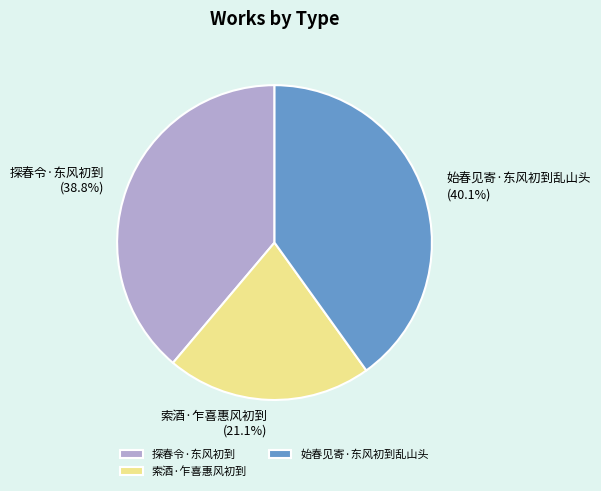

Approximately how many times larger is the value at 索酒·乍喜惠风初到 compared to 探春令·东风初到?

0.5